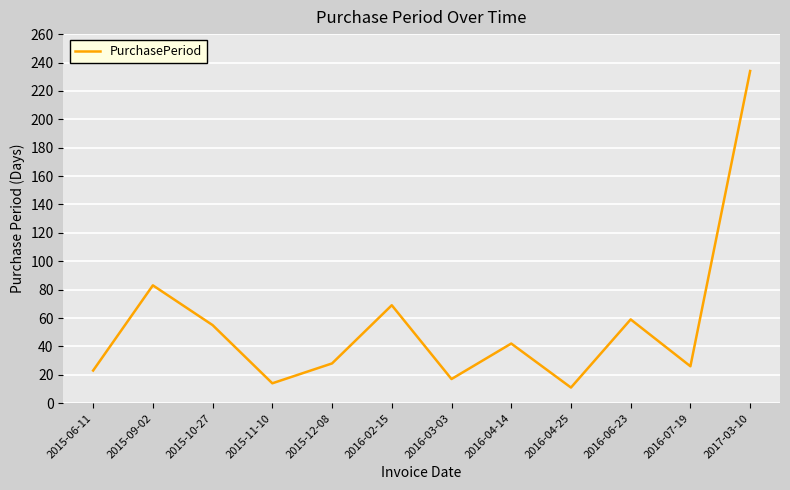

At which category does the chart reach its peak across all series?

2017-03-10